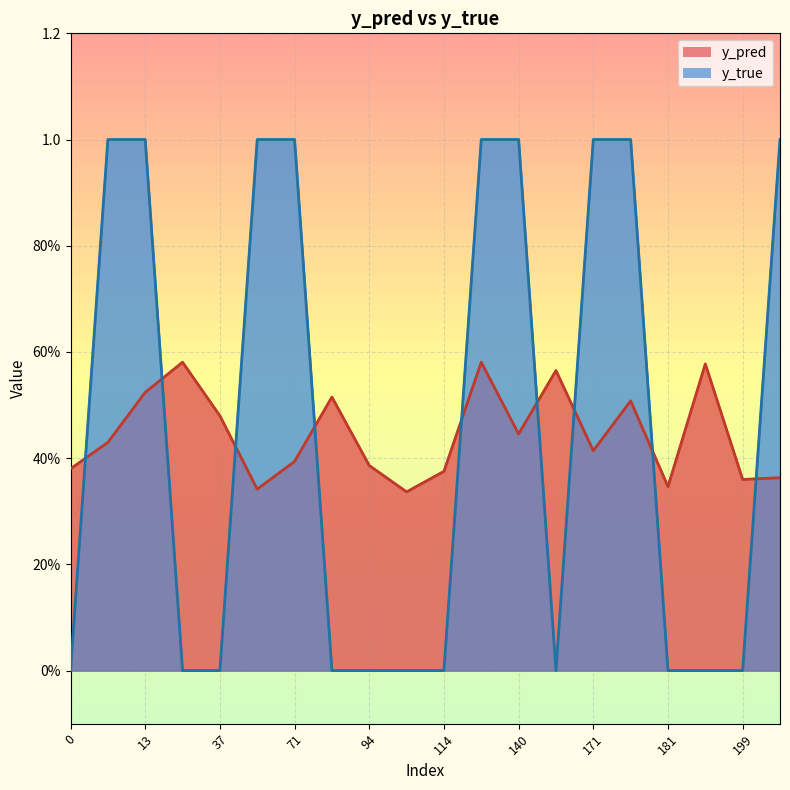

Rank the series at 10 from highest to lowest value.

y_true, y_pred